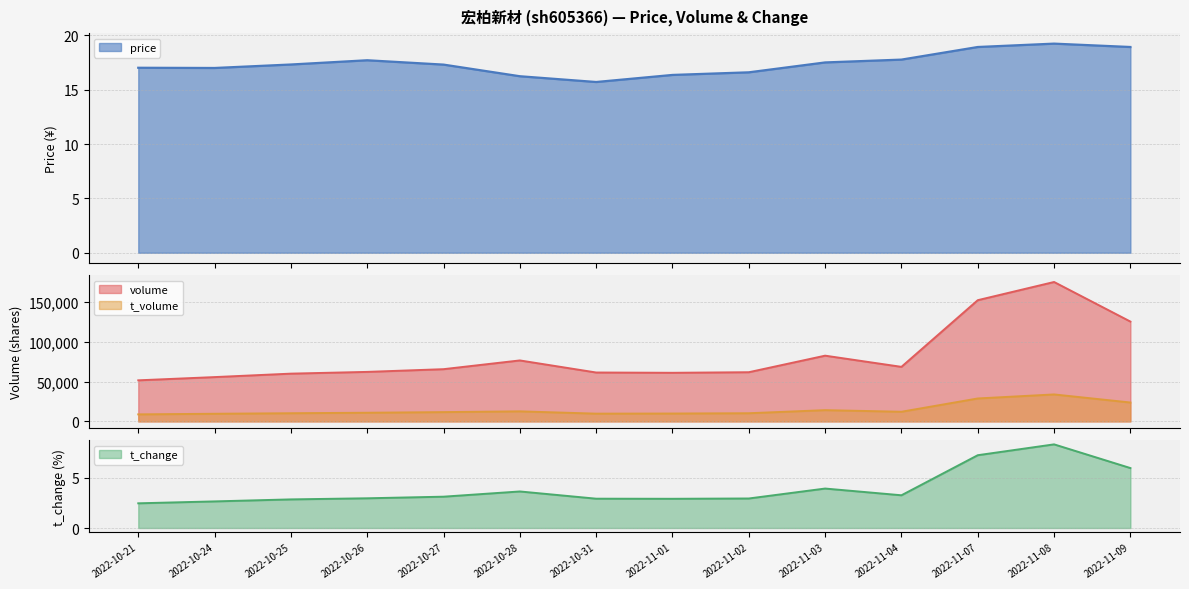

True or false: volume and t_volume cross at least once.

False